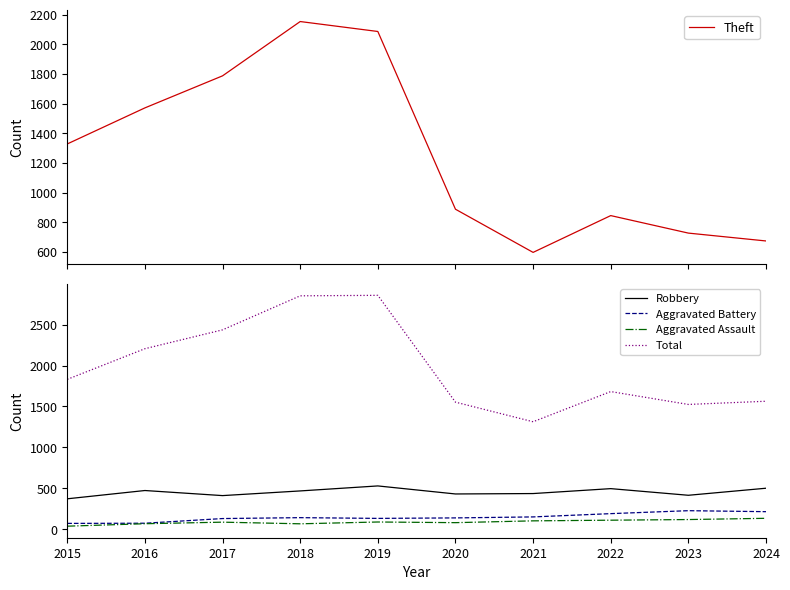

What is the spread (max minus min) of values at 2023?

1404